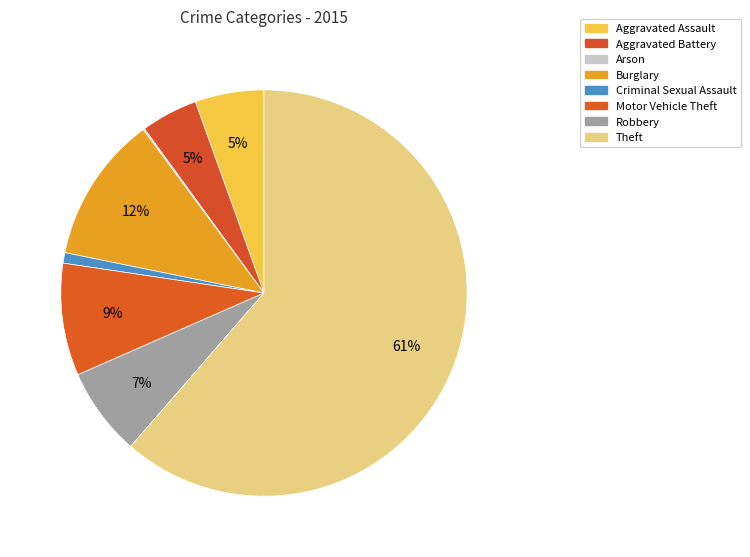

How many segments does this pie chart have?

8